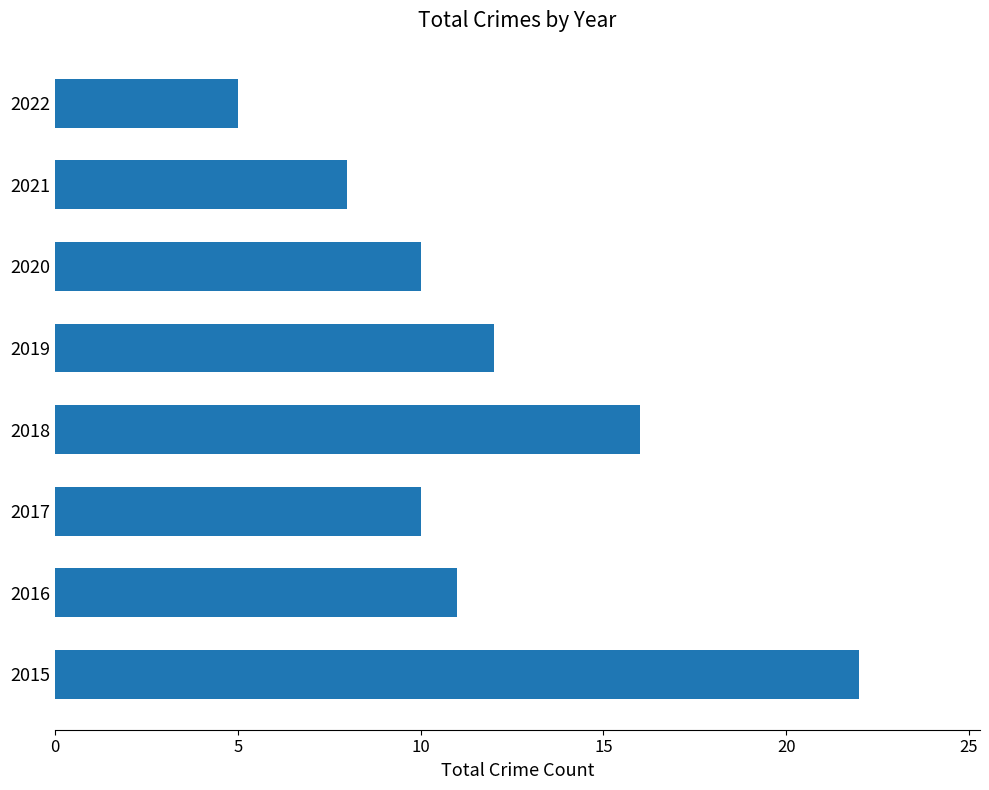

At which category does the chart reach its peak across all series?

2015